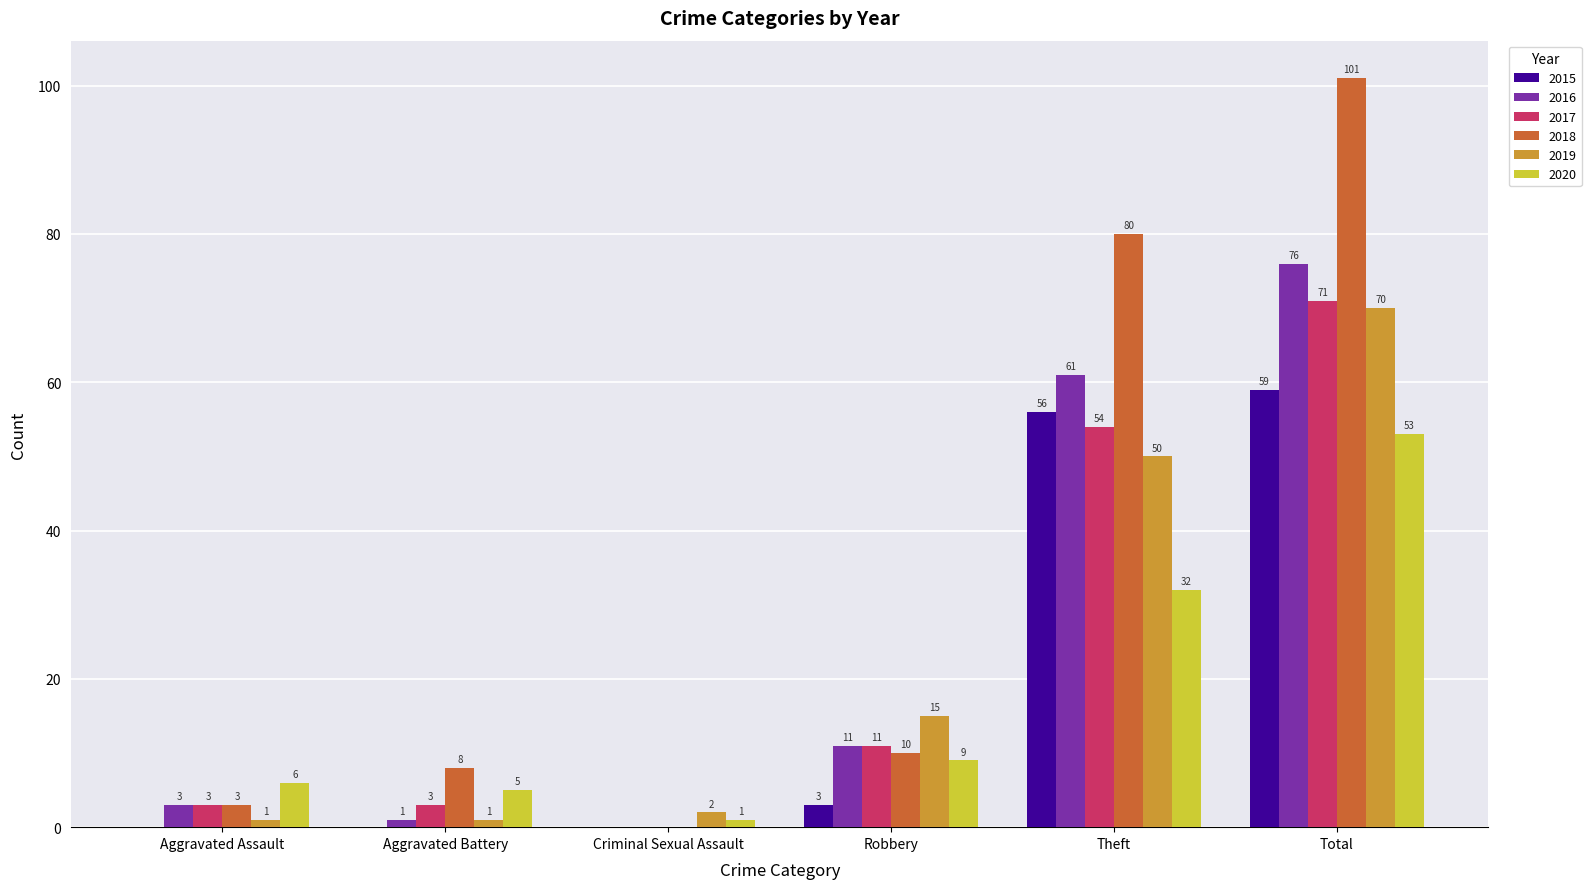

Reading left to right, extract all data points from this chart.

2015: Aggravated Assault=0	Aggravated Battery=0	Criminal Sexual Assault=0	Robbery=3	Theft=56	Total=59
2016: Aggravated Assault=3	Aggravated Battery=1	Criminal Sexual Assault=0	Robbery=11	Theft=61	Total=76
2017: Aggravated Assault=3	Aggravated Battery=3	Criminal Sexual Assault=0	Robbery=11	Theft=54	Total=71
2018: Aggravated Assault=3	Aggravated Battery=8	Criminal Sexual Assault=0	Robbery=10	Theft=80	Total=101
2019: Aggravated Assault=1	Aggravated Battery=1	Criminal Sexual Assault=2	Robbery=15	Theft=50	Total=70
2020: Aggravated Assault=6	Aggravated Battery=5	Criminal Sexual Assault=1	Robbery=9	Theft=32	Total=53